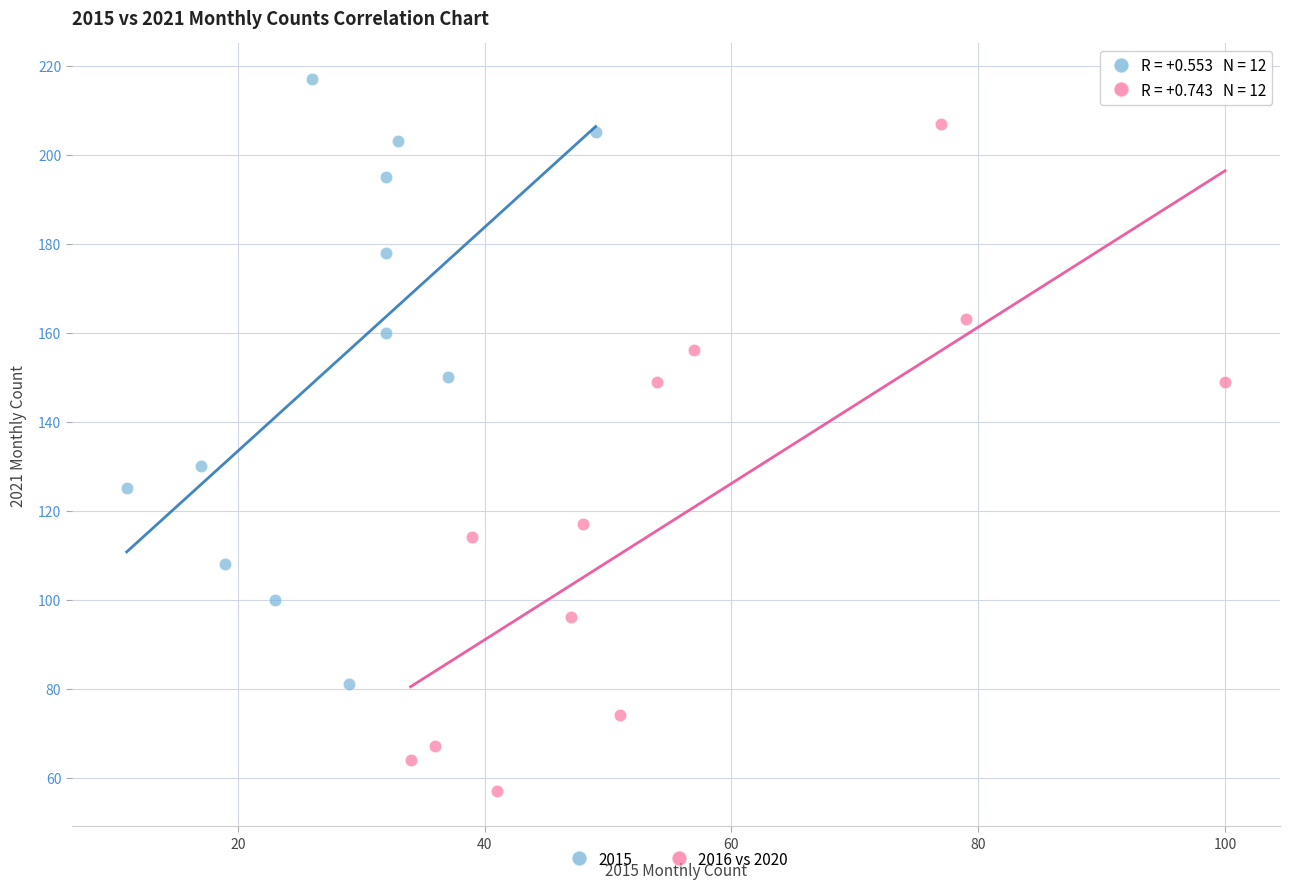

Which series reaches the maximum Y coordinate?

2015